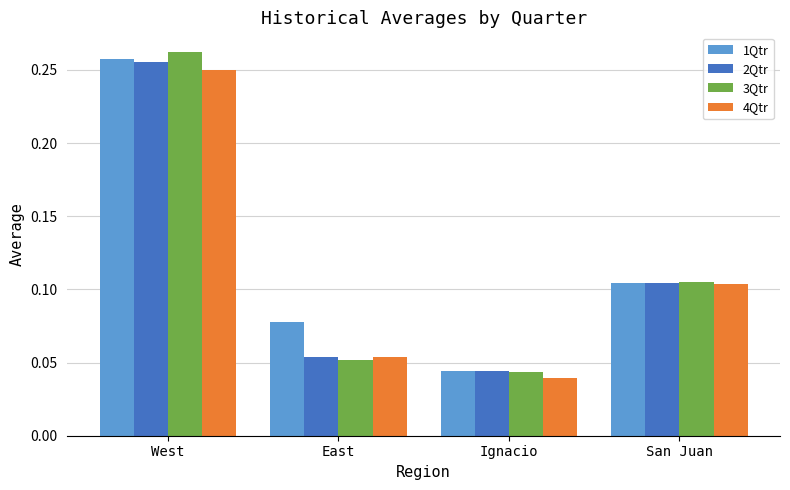

Between West and East, which series saw the biggest shift?

3Qtr